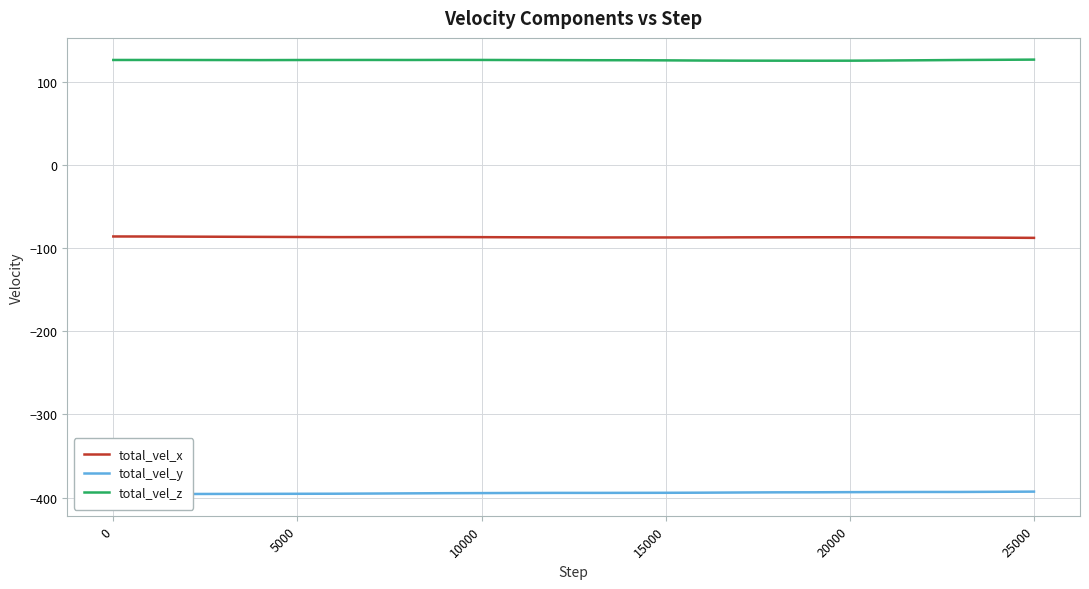

What is the maximum value for total_vel_x?

-86.0